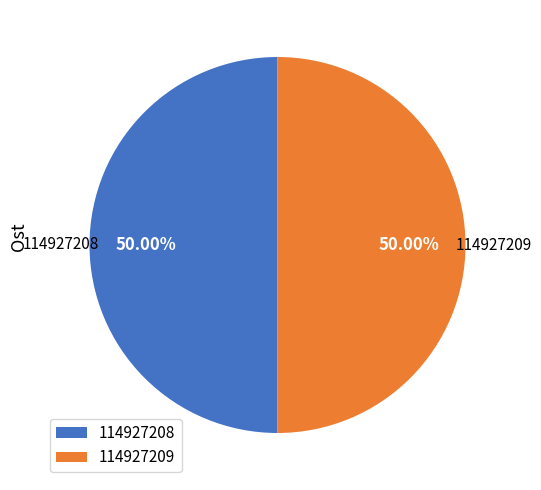

What is the ratio of the value at 114927208 to the value at 114927209?

1.0